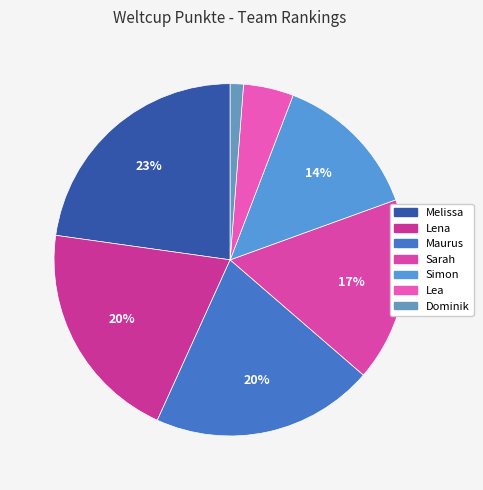

What is the largest slice in the pie chart?

Melissa